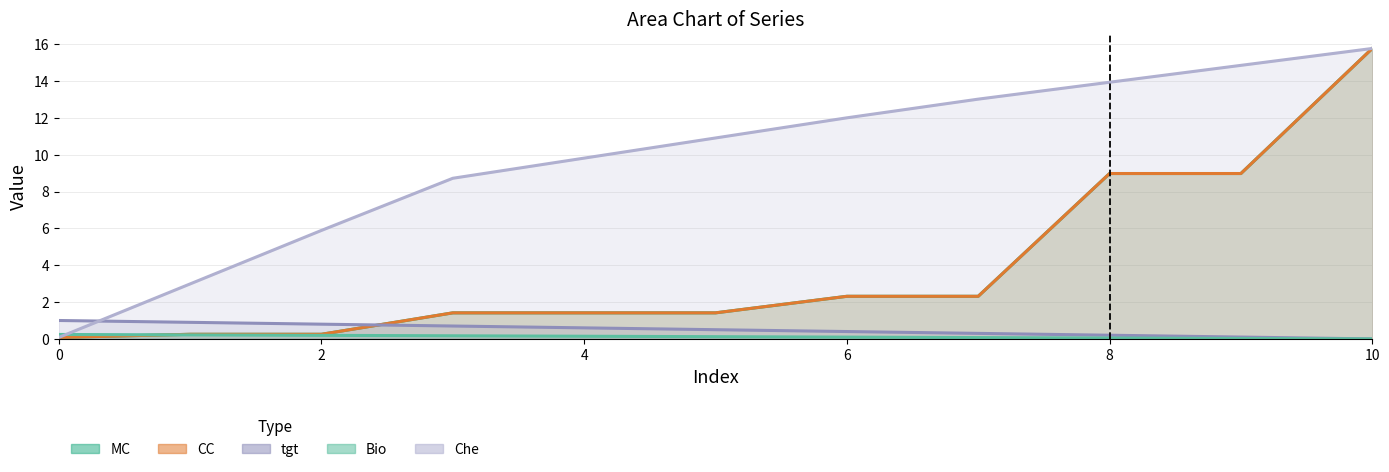

Which series has the largest total across all categories?

Che